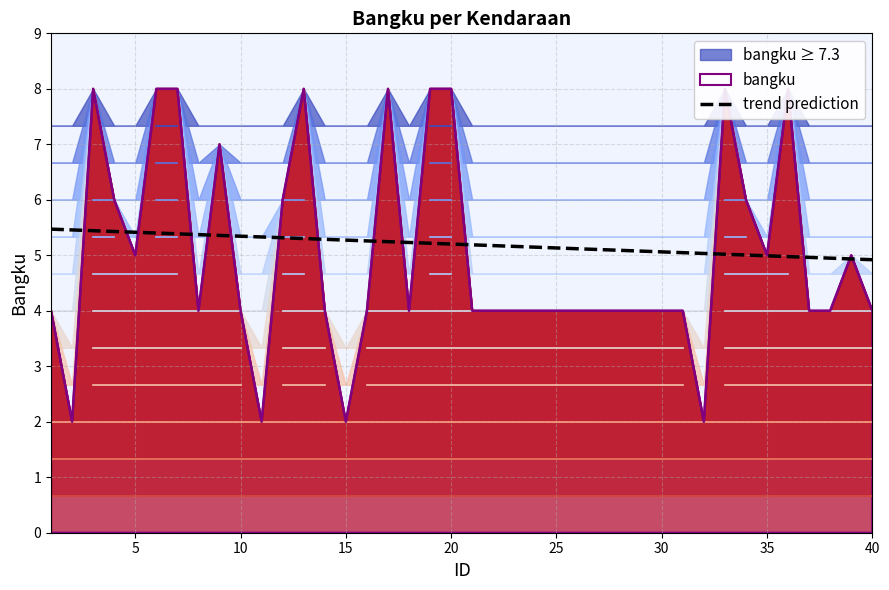

The trend prediction series shows 5.0 at 35. True or false?

True